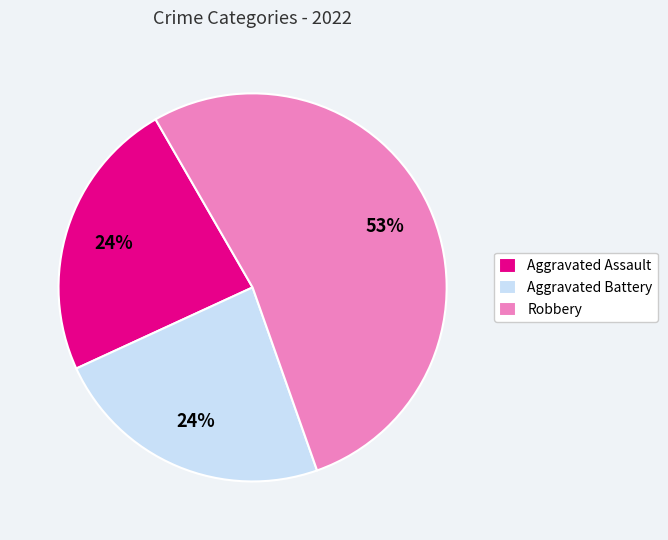

Approximately how many times larger is the value at Robbery compared to Aggravated Assault?

2.2